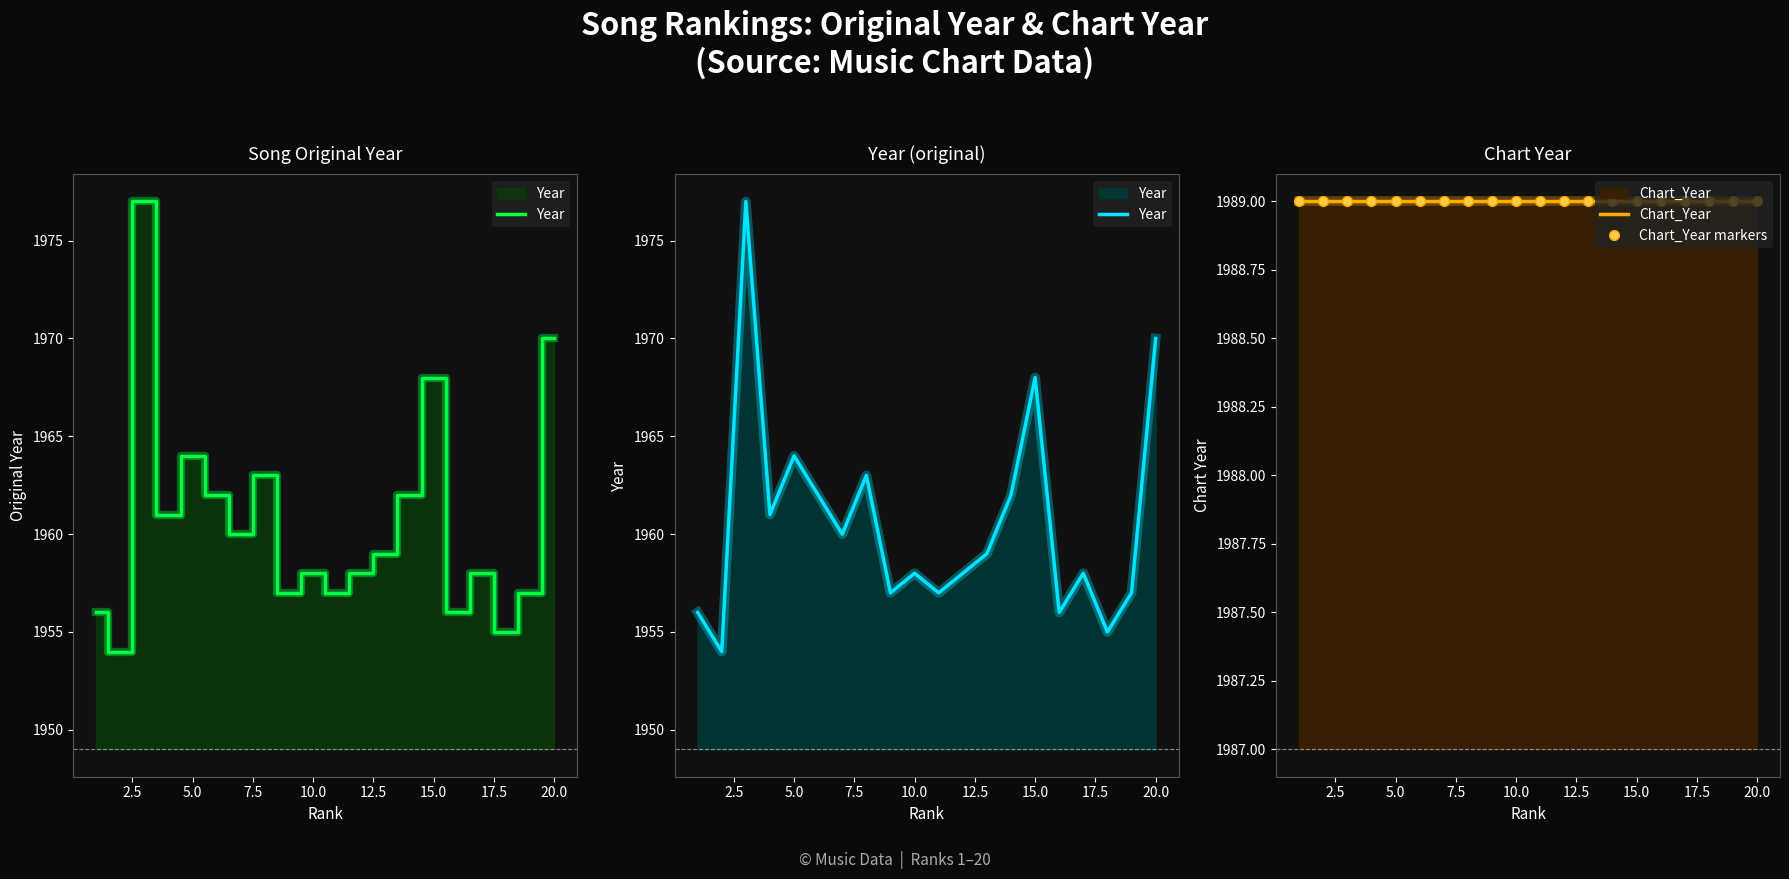

How many lines are shown in the chart?

3